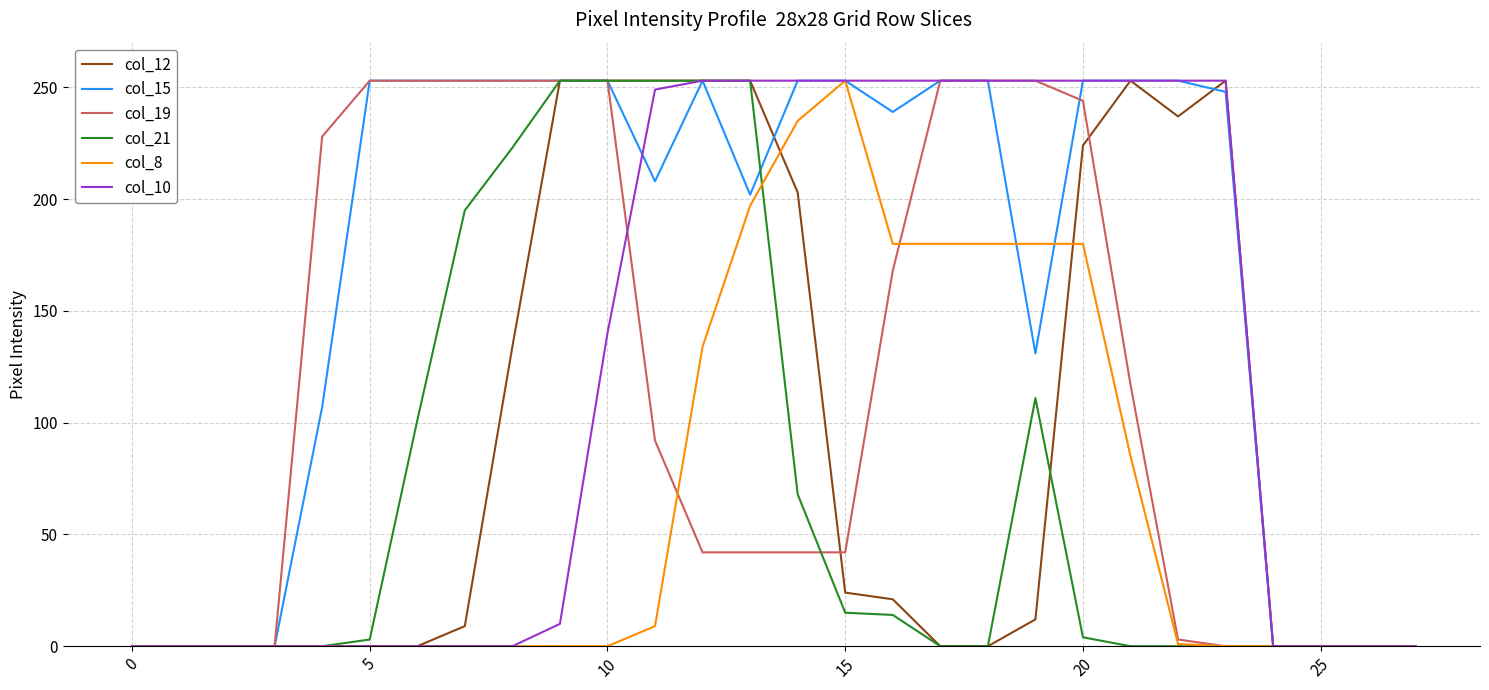

What is the maximum value shown in the chart?

253